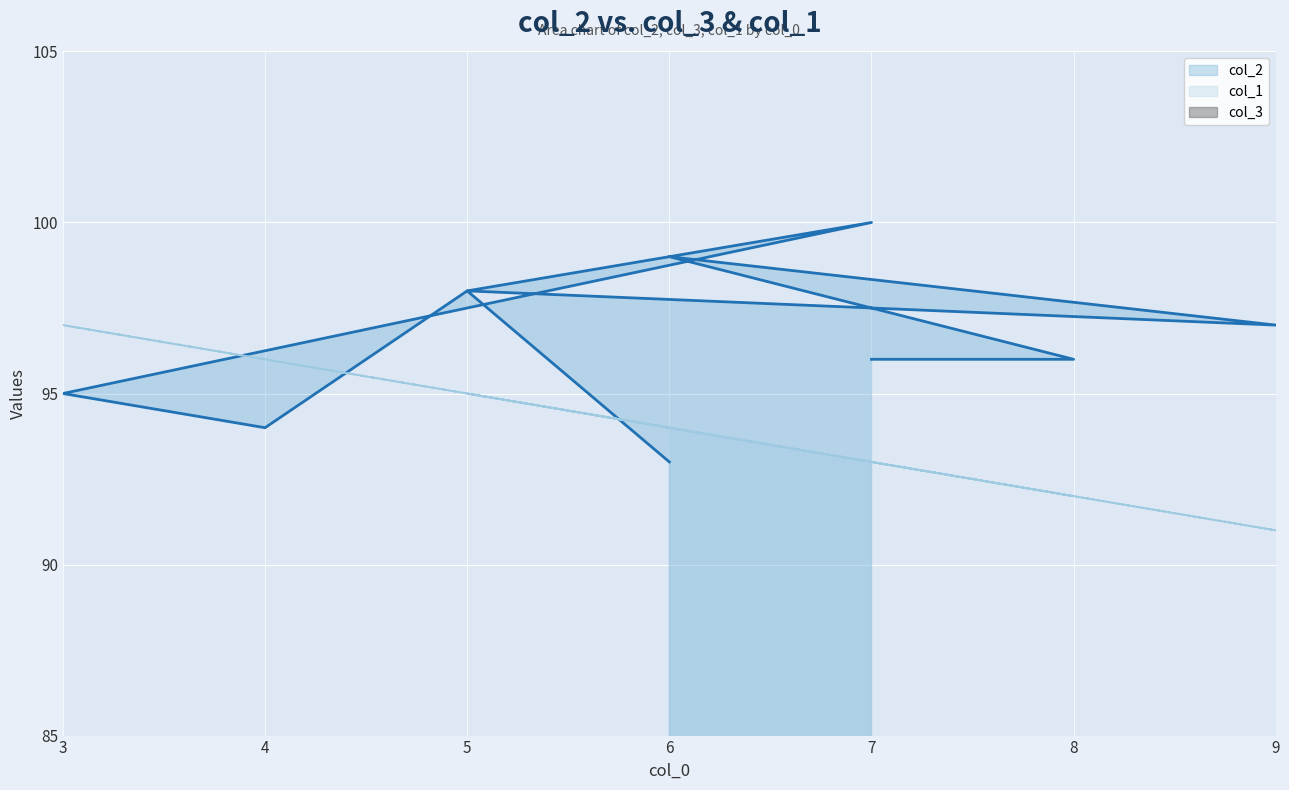

The value of col_1 at 5 is 95. True or false?

True